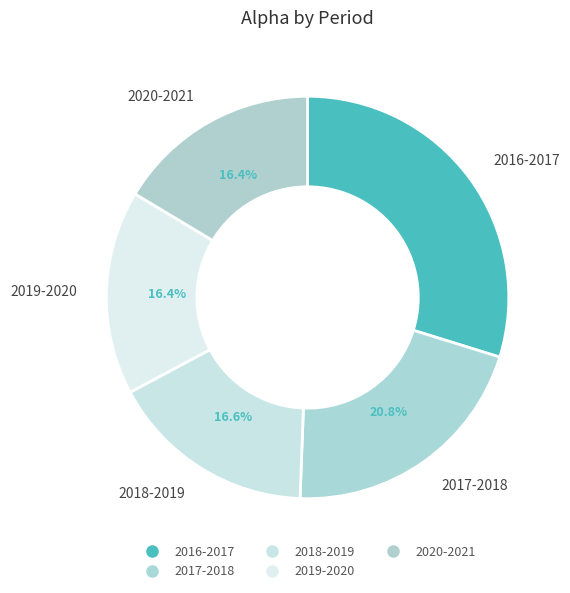

How many slices are in this pie chart?

5